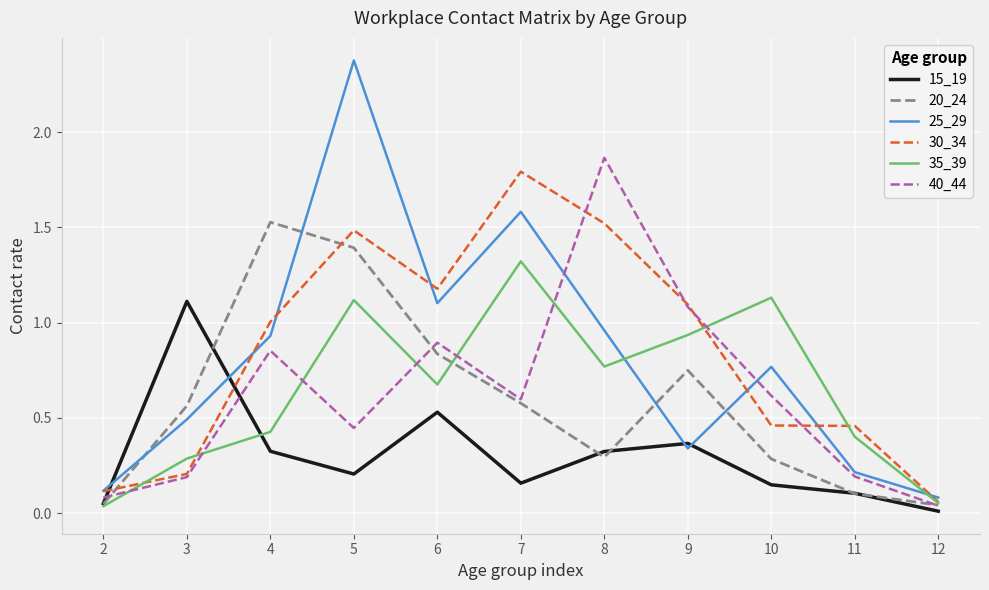

Which series changed the most between 5 and 9?

25_29